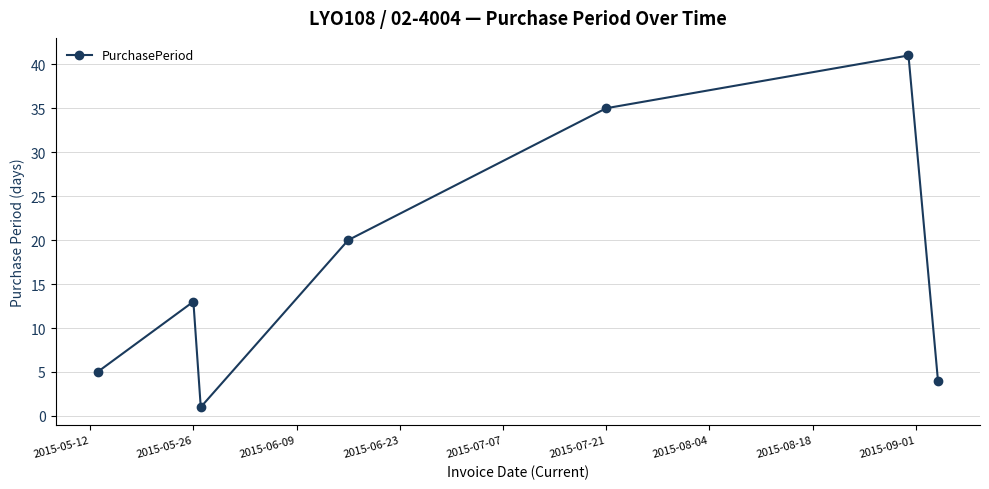

How many points are lower than both their immediate neighbors (excluding endpoints)?

1